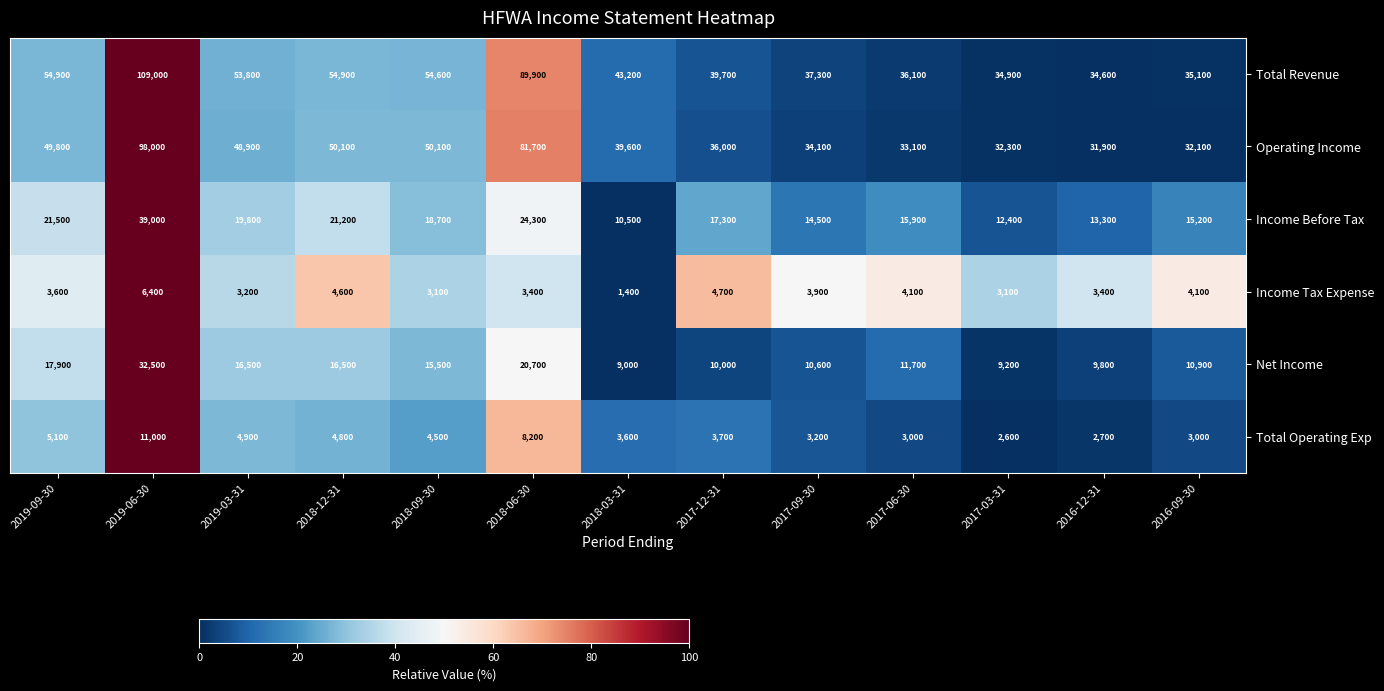

At which category does the chart reach its minimum across all series?

2018-03-31